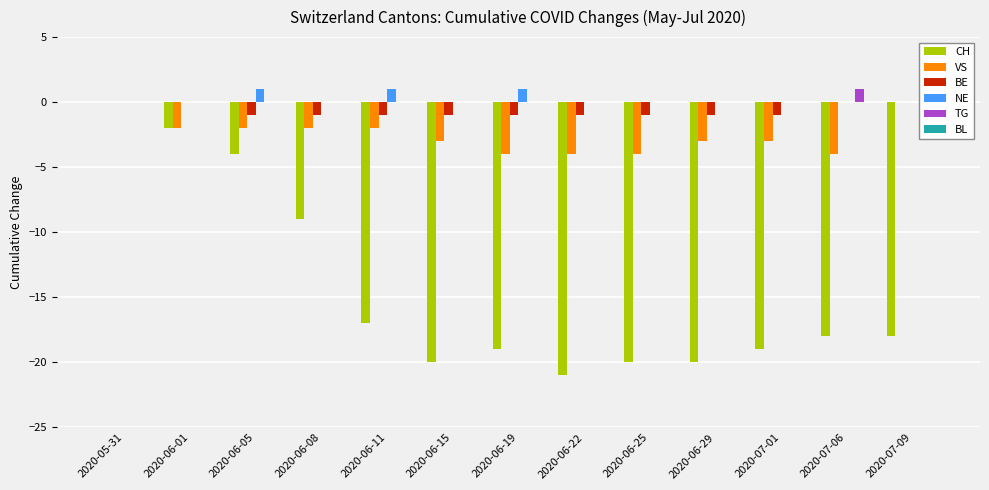

How many data points does each series have?

13